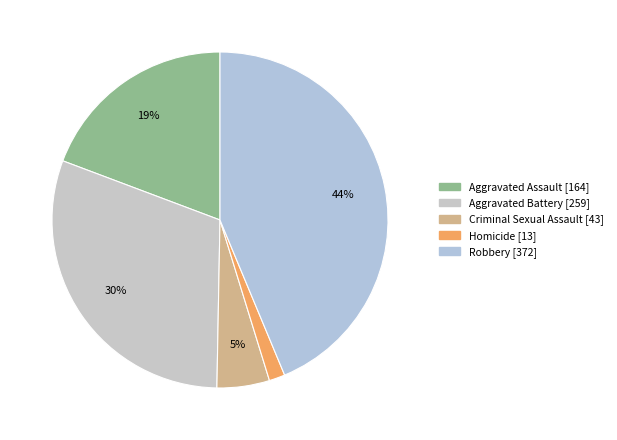

Is the sum of Criminal Sexual Assault and Aggravated Assault greater than half?

No